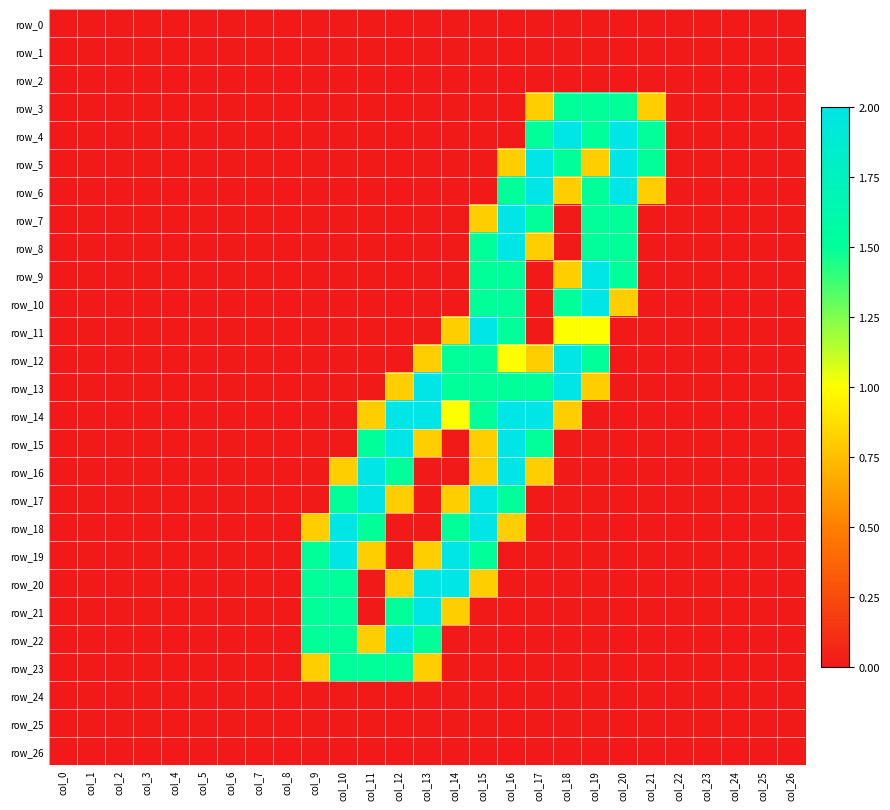

How many distinct data groups are displayed?

27